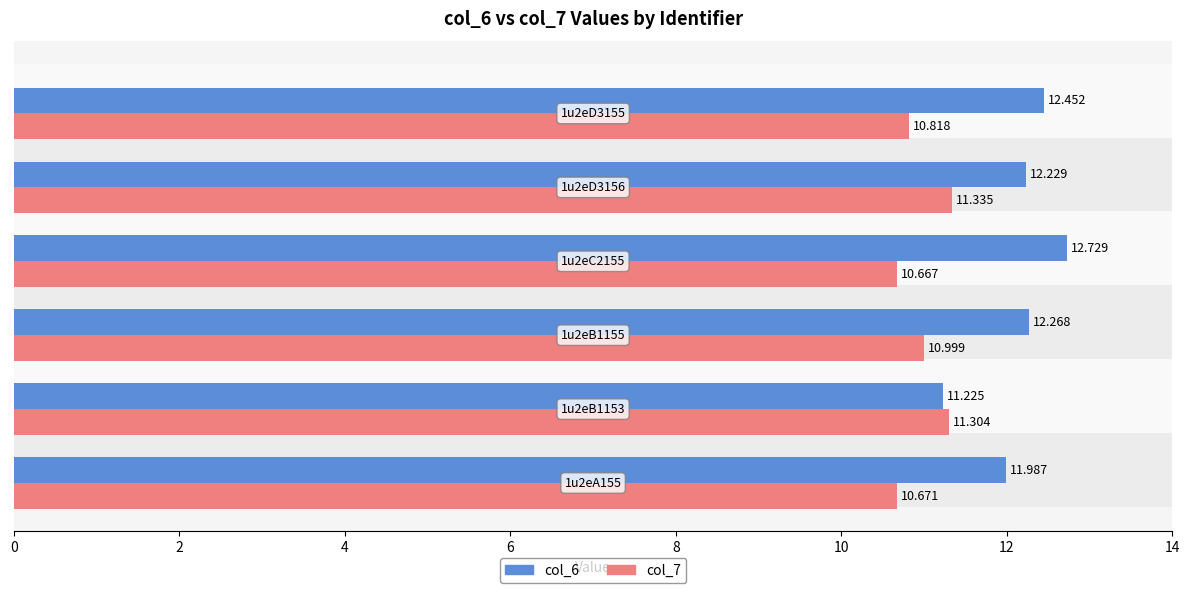

At how many categories does at least one series exceed 11?

6